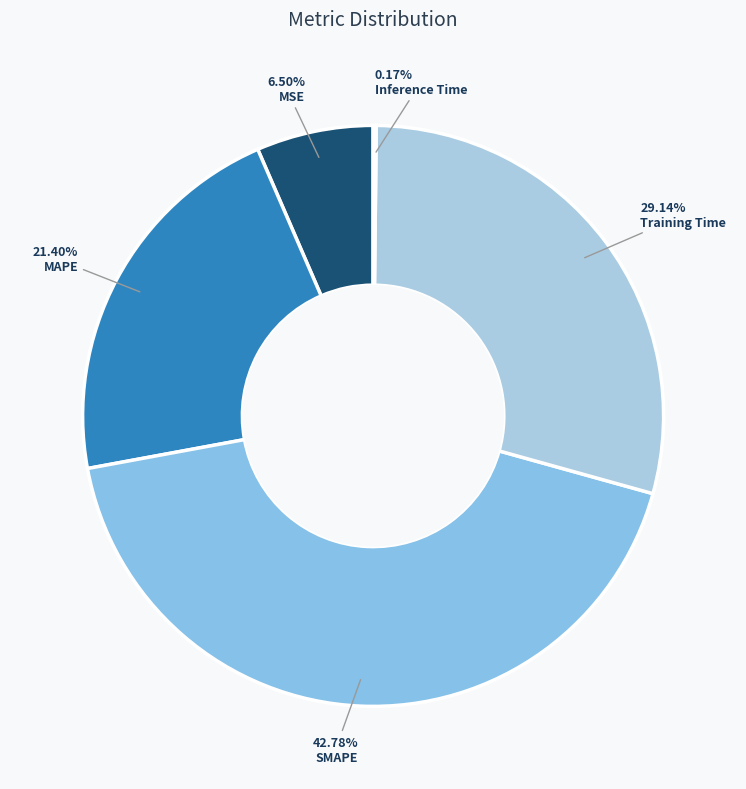

What is the total percentage of Training Time and SMAPE?

71.9%